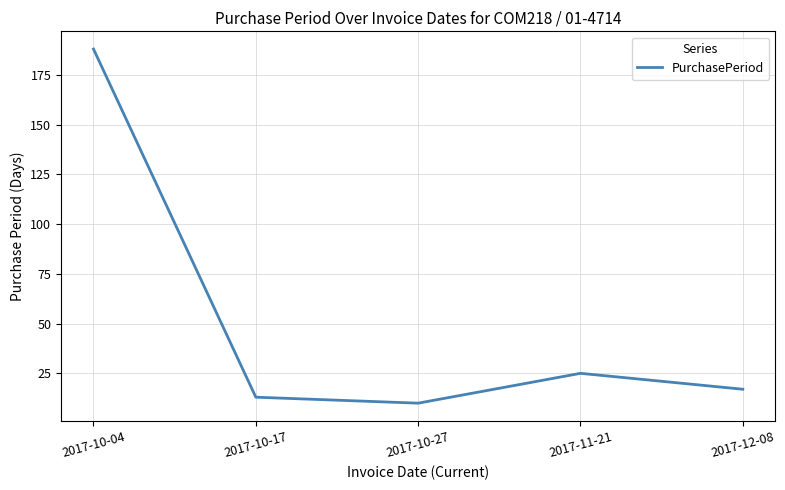

List the labels in order of value, smallest first.

2017-10-27, 2017-10-17, 2017-12-08, 2017-11-21, 2017-10-04